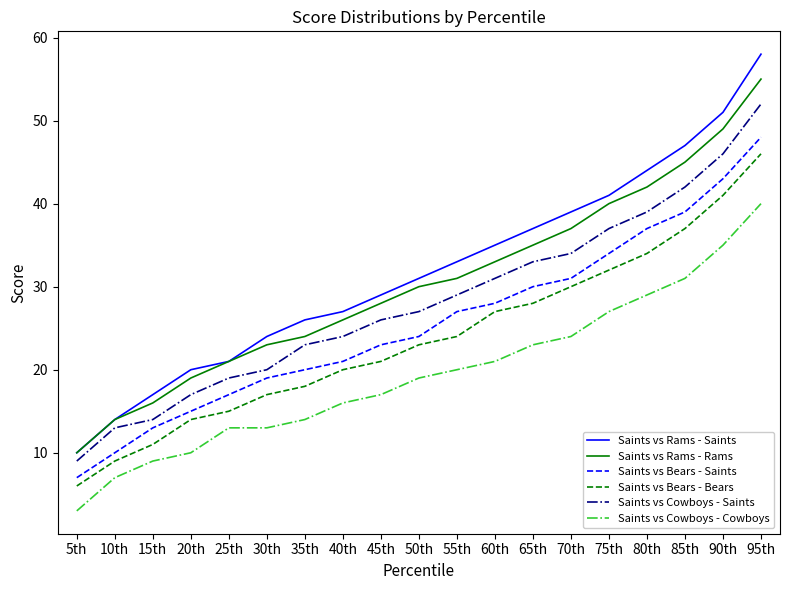

Reading left to right, extract all data points from this chart.

Saints vs Rams - Saints: 5th=10	10th=14	15th=17	20th=20	25th=21	30th=24	35th=26	40th=27	45th=29	50th=31	55th=33	60th=35	65th=37	70th=39	75th=41	80th=44	85th=47	90th=51	95th=58
Saints vs Rams - Rams: 5th=10	10th=14	15th=16	20th=19	25th=21	30th=23	35th=24	40th=26	45th=28	50th=30	55th=31	60th=33	65th=35	70th=37	75th=40	80th=42	85th=45	90th=49	95th=55
Saints vs Bears - Saints: 5th=7	10th=10	15th=13	20th=15	25th=17	30th=19	35th=20	40th=21	45th=23	50th=24	55th=27	60th=28	65th=30	70th=31	75th=34	80th=37	85th=39	90th=43	95th=48
Saints vs Bears - Bears: 5th=6	10th=9	15th=11	20th=14	25th=15	30th=17	35th=18	40th=20	45th=21	50th=23	55th=24	60th=27	65th=28	70th=30	75th=32	80th=34	85th=37	90th=41	95th=46
Saints vs Cowboys - Saints: 5th=9	10th=13	15th=14	20th=17	25th=19	30th=20	35th=23	40th=24	45th=26	50th=27	55th=29	60th=31	65th=33	70th=34	75th=37	80th=39	85th=42	90th=46	95th=52
Saints vs Cowboys - Cowboys: 5th=3	10th=7	15th=9	20th=10	25th=13	30th=13	35th=14	40th=16	45th=17	50th=19	55th=20	60th=21	65th=23	70th=24	75th=27	80th=29	85th=31	90th=35	95th=40